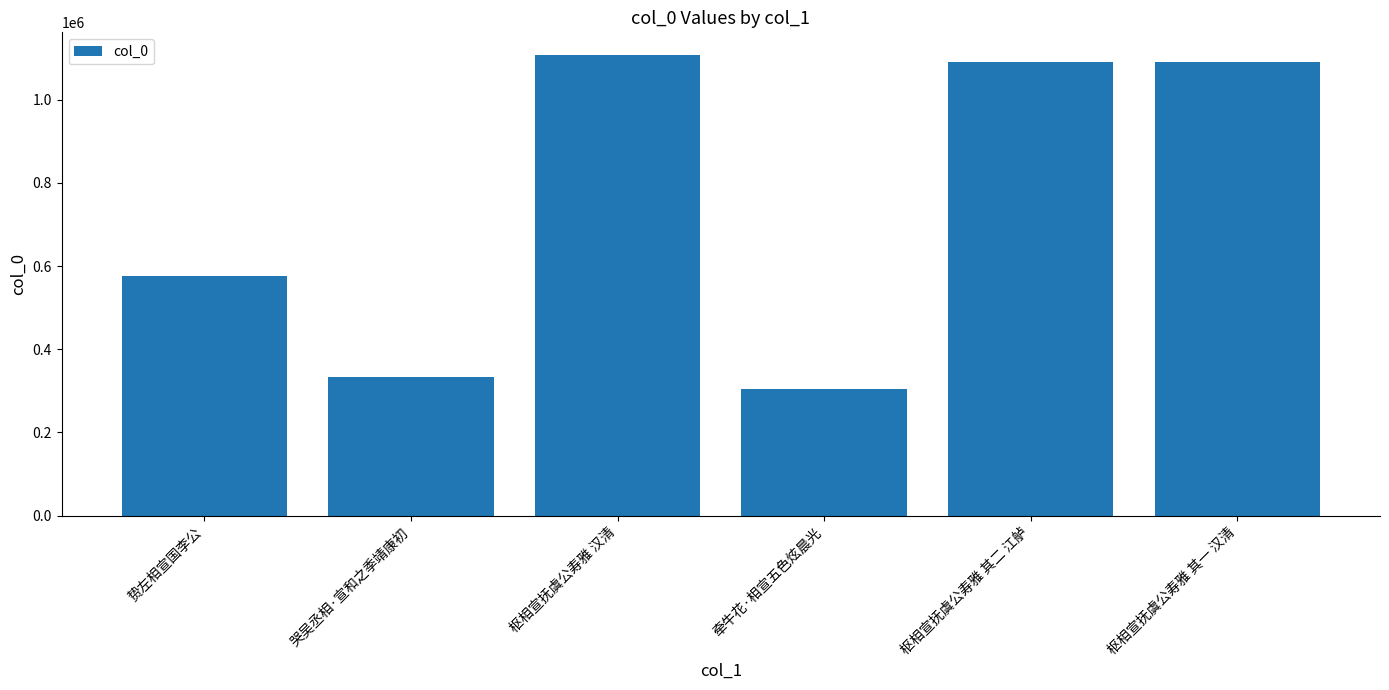

What is the value of the 4th bar from the left?

304193